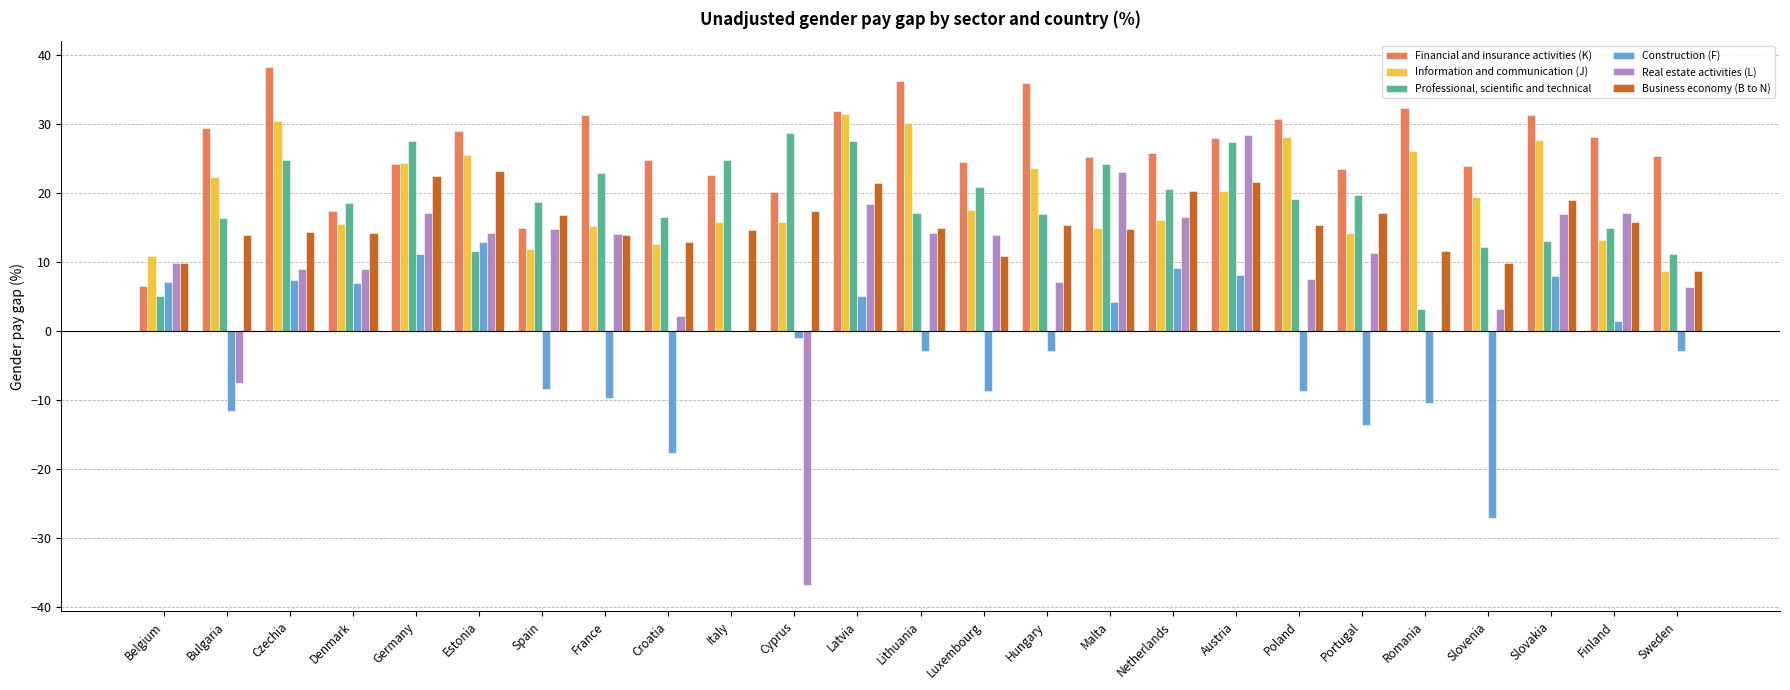

Is it true that Financial and insurance activities (K) equals 38.6 at Croatia?

False